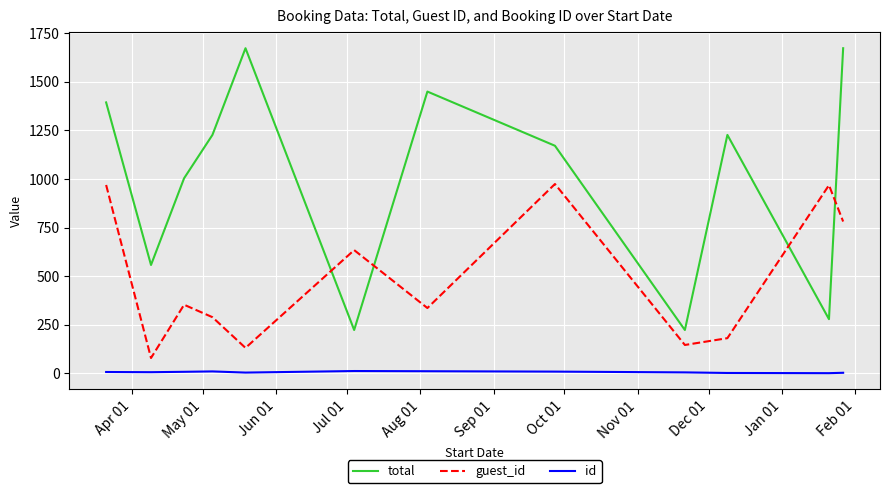

What is the minimum value for total?

223.0